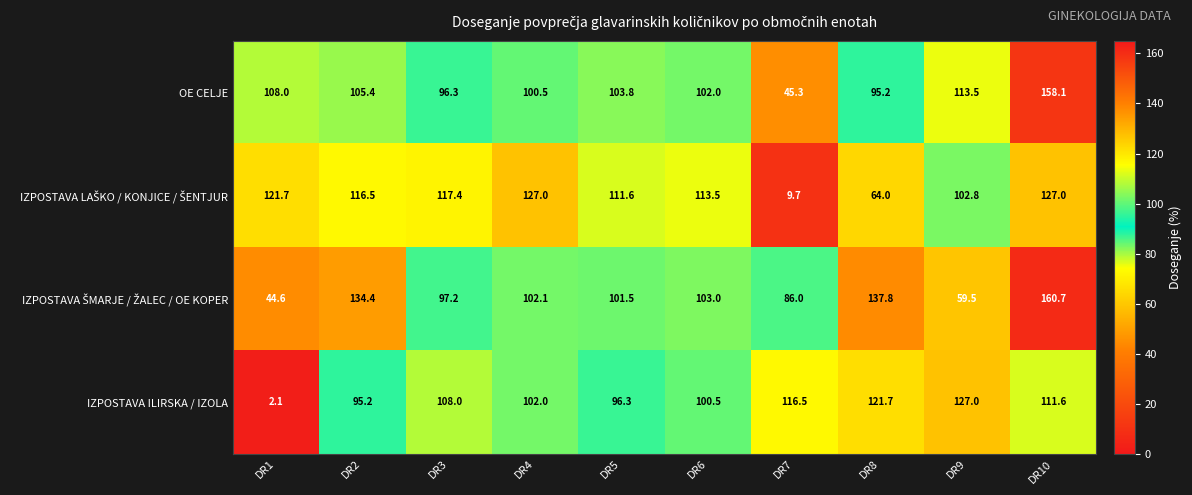

Rank the categories by IZPOSTAVA ILIRSKA / IZOLA value from lowest to highest.

DR1, DR2, DR5, DR6, DR4, DR3, DR10, DR7, DR8, DR9